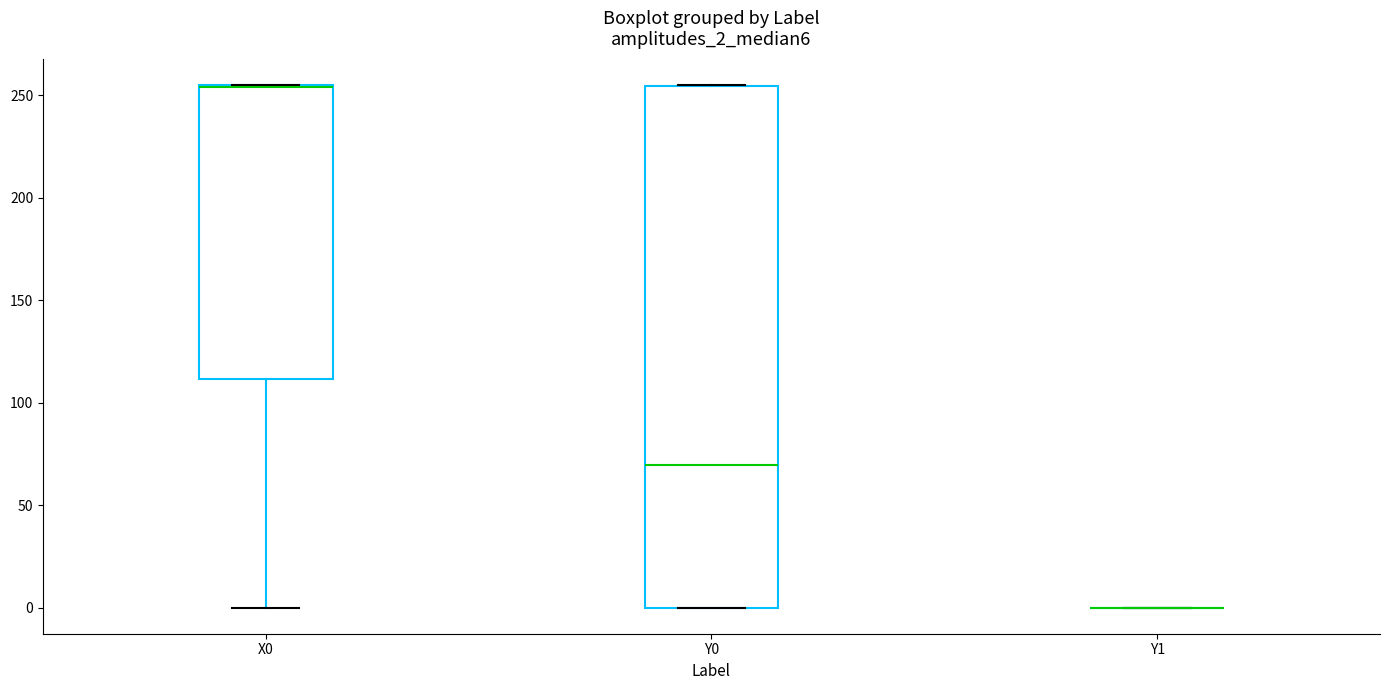

Where is the upper edge of the box for X0 on the y-axis? The values are not printed on the chart, so give them approximately, as read against the axis.

255